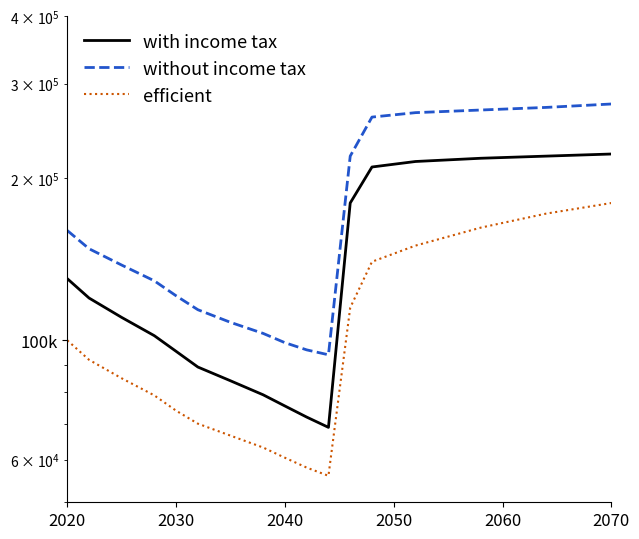

Reading right to left, what are all the values shown in this chart?

with income tax: 222000	220000	218000	215000	210000	180000	68900	72000	75500	79200	84100	89200	95400	102000	110300	119850	130200
without income tax: 275000	271000	268000	265000	260000	220000	94000	96000	99000	103000	108000	114000	121000	129000	138000	148000	160000
efficient: 180000	172000	162000	150000	140000	115000	56000	58000	60500	63200	66500	70000	74000	79000	85000	92000	100000